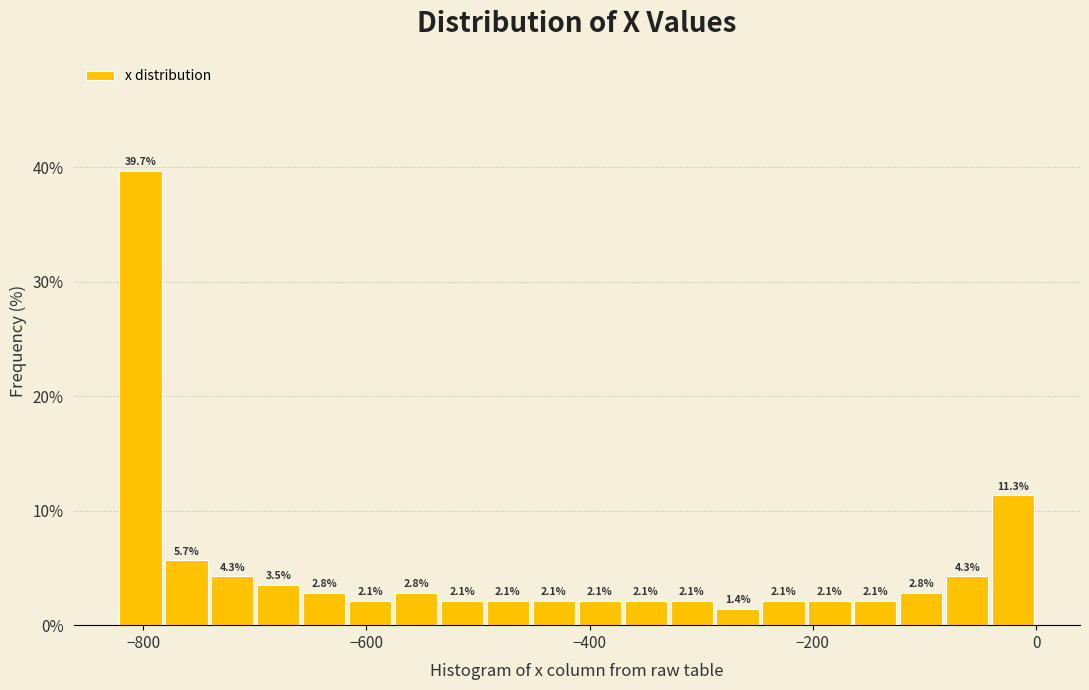

Read against the x-axis, roughly where is the centre of the tallest bar?

-800